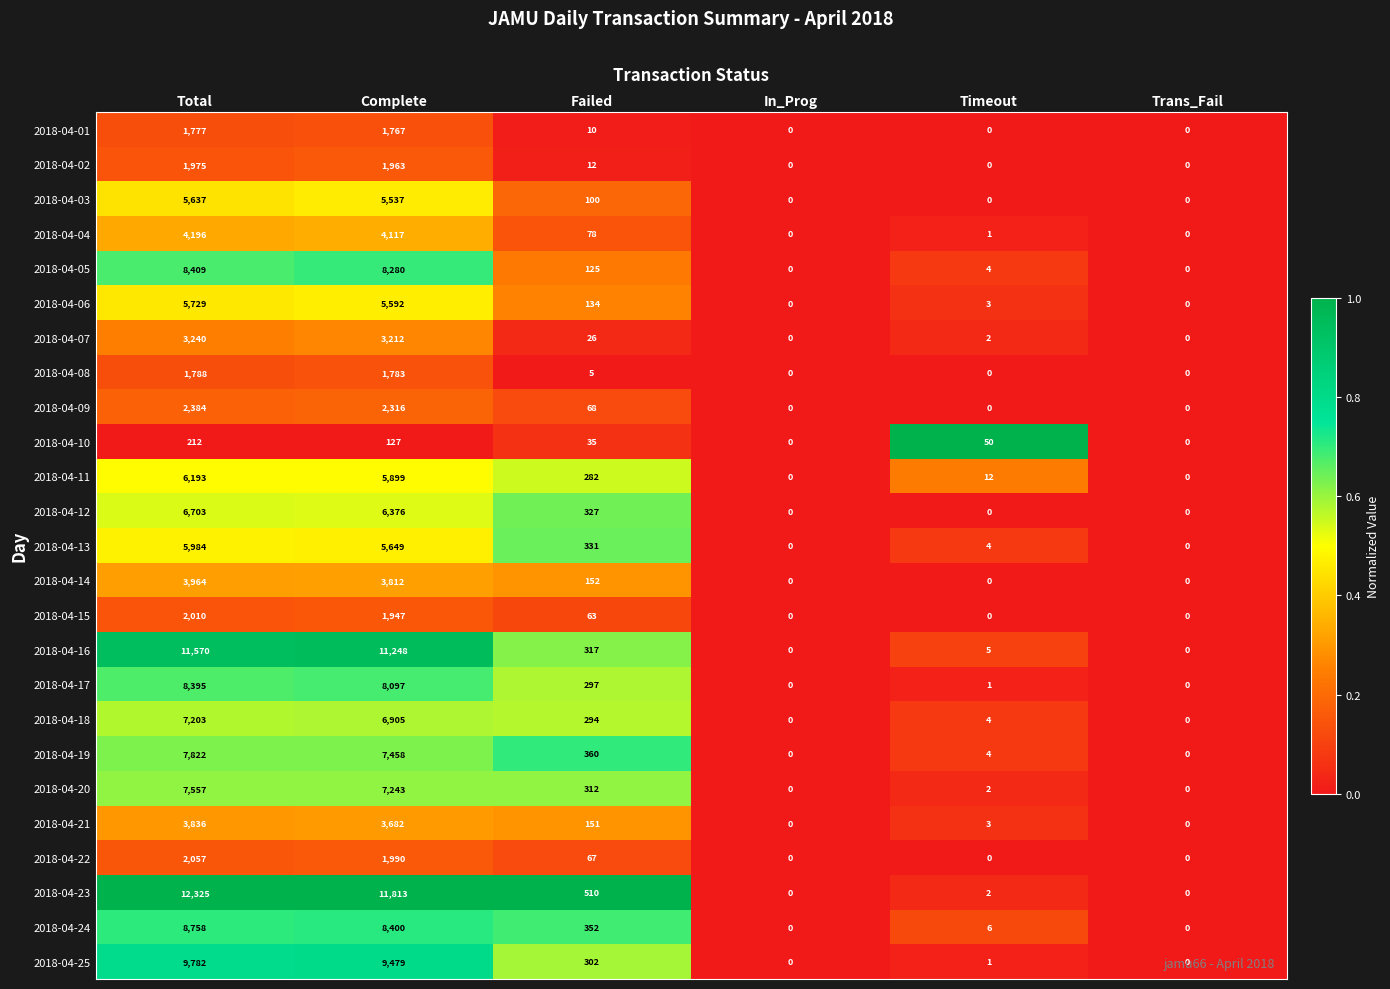

At which label is 2018-04-20 closest to 3778?

Complete